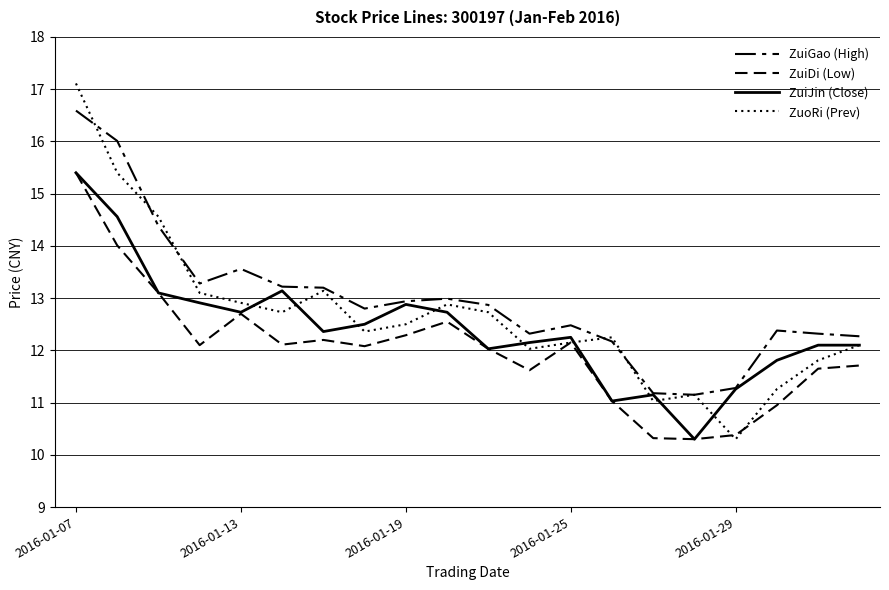

Rank the series by their maximum value, from highest to lowest.

ZuoRi (Prev), ZuiGao (High), ZuiDi (Low), ZuiJin (Close)